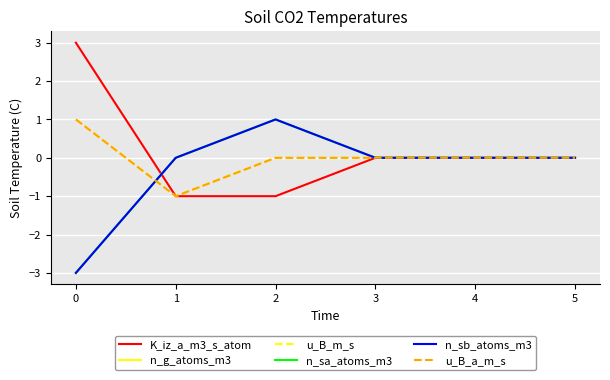

True or false: n_sb_atoms_m3 has more than 1 points higher than both neighbors.

False